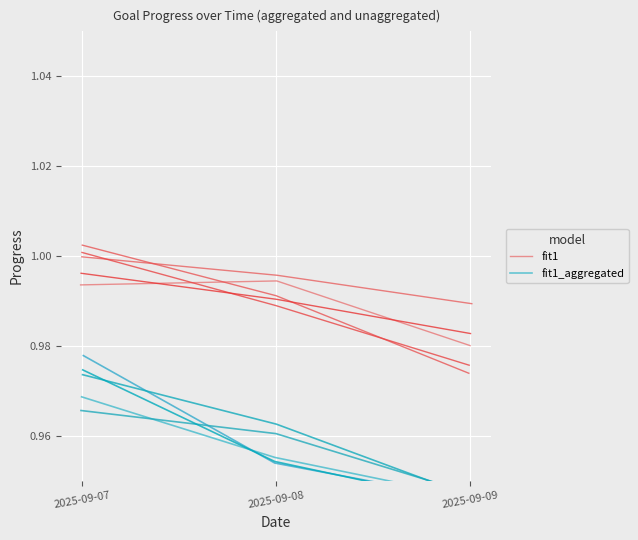

Which series has the largest total across all categories?

fit1